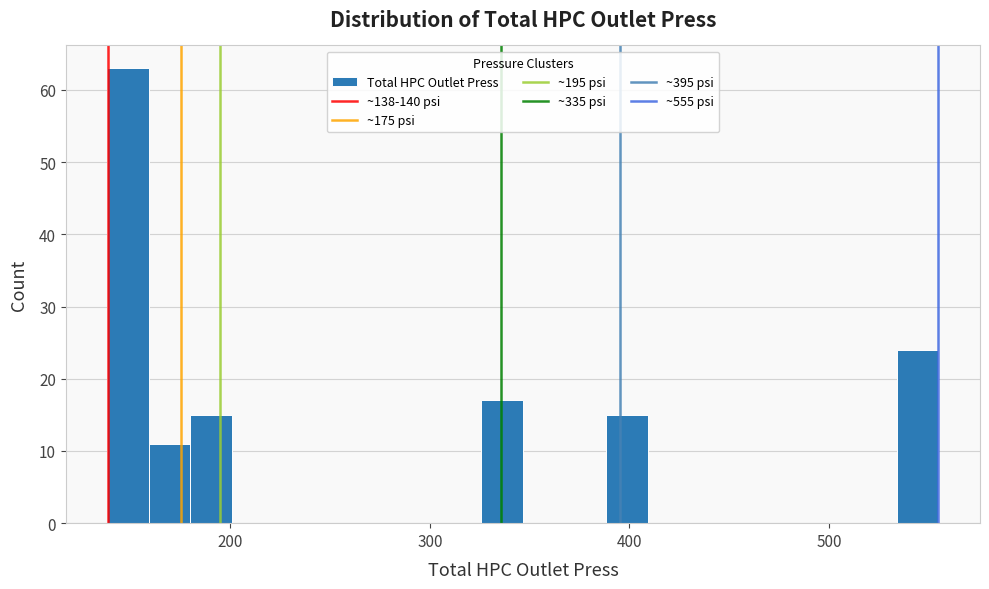

Around what value on the x-axis is the tallest bar? Give the approximate position of its centre, as read against the axis.

150